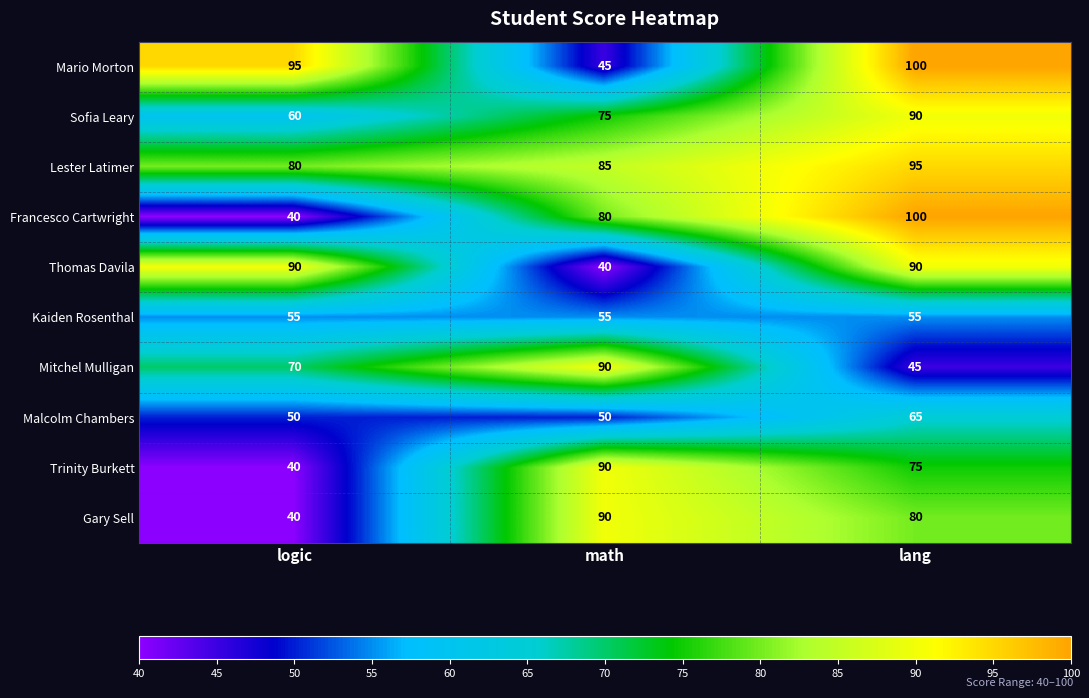

What is the total value across all series at math?

700